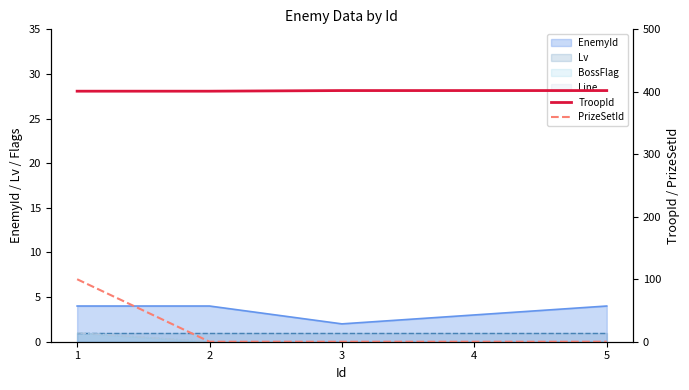

Which series changed the most between 1 and 3?

PrizeSetId